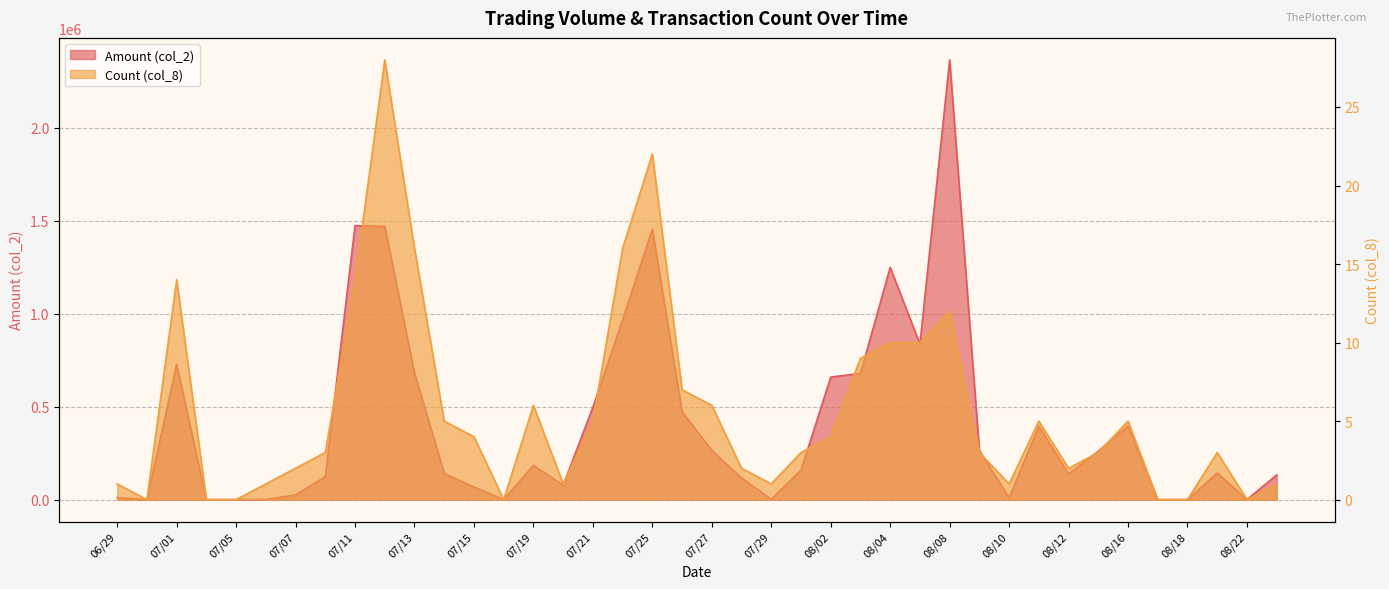

Where is the first local maximum for col_8?

07/01